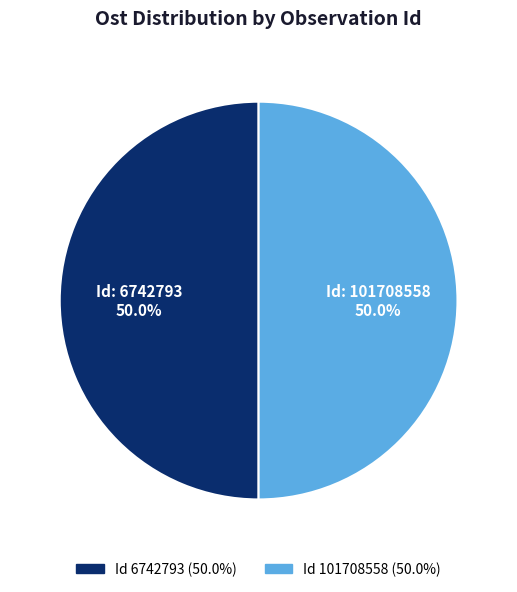

To the nearest percent, what is the average slice percentage?

50%